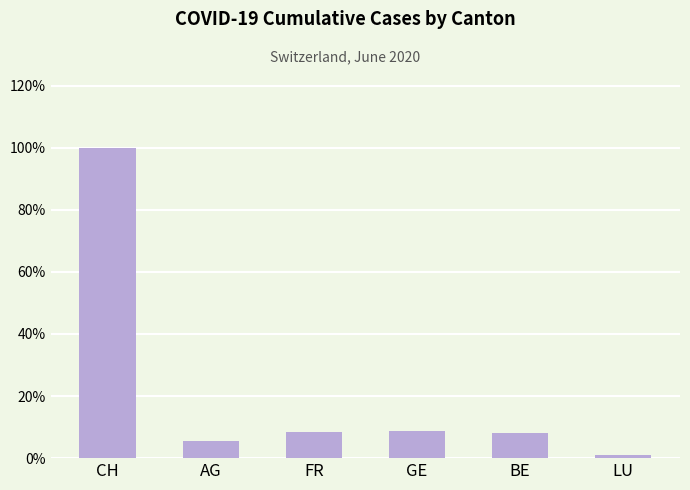

Are the bars horizontal?

No